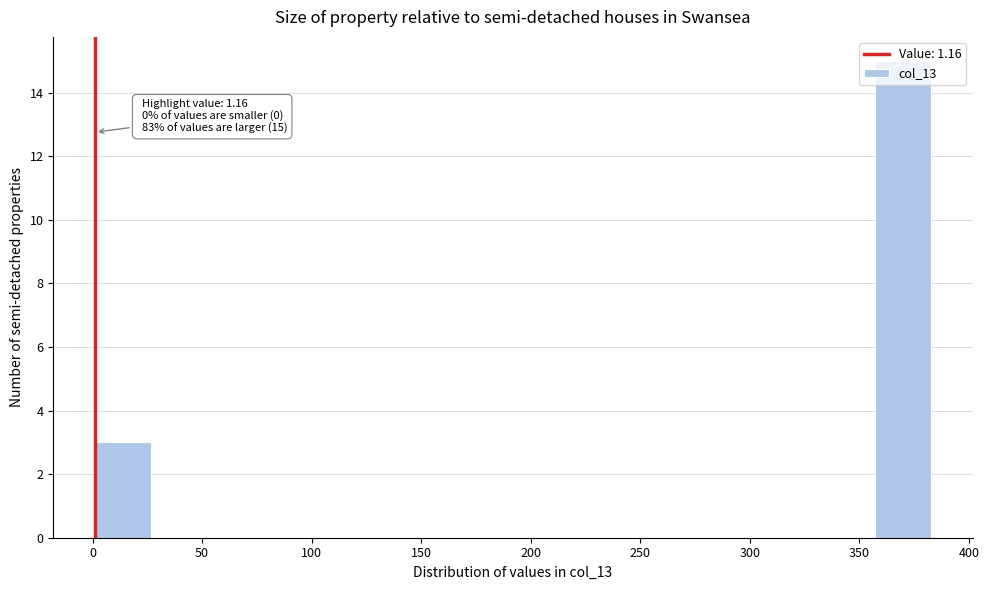

Which range on the x-axis has the tallest bar?

355 to 385